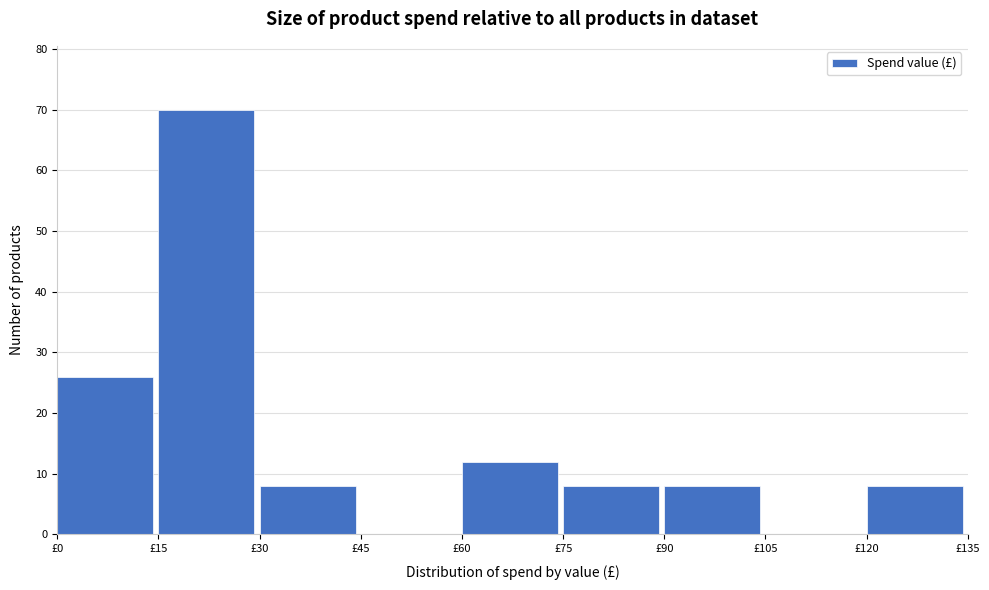

Reading left to right, transcribe this chart: for each bar, give the range it covers on the x-axis and its height. Neither the bar edges nor the heights are printed on the chart, so give them approximately, as read against the axes.

0 to 15: 26
15 to 30: 70
30 to 45: 8
45 to 60: 0
60 to 75: 12
75 to 90: 8
90 to 105: 8
105 to 120: 0
120 to 135: 8